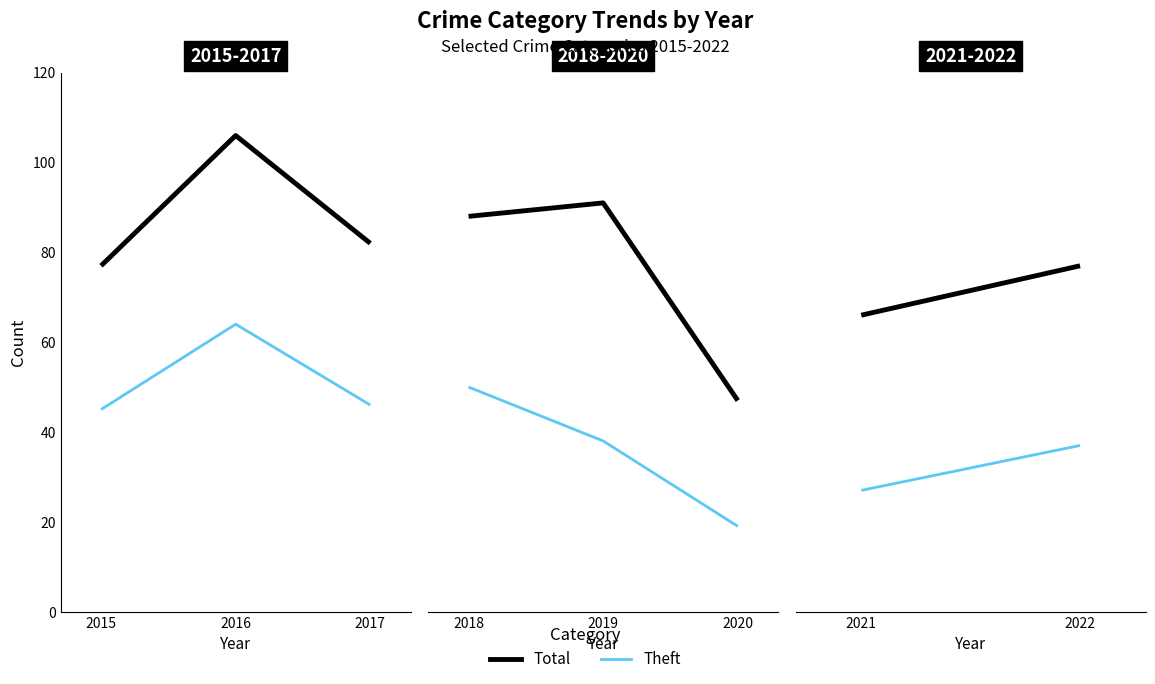

The value of Total at 2021 is 25. True or false?

False